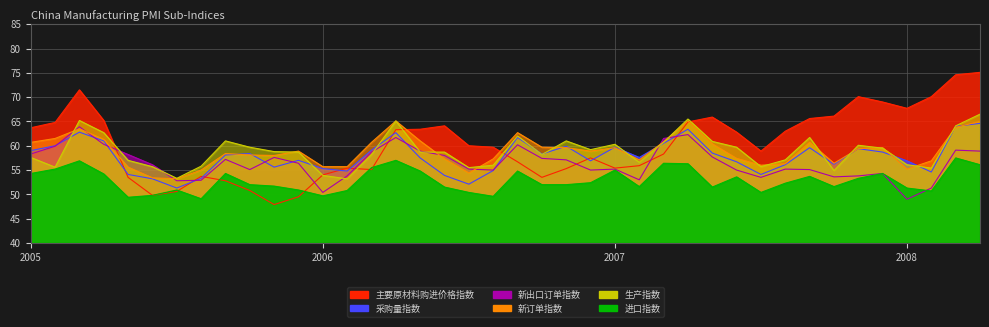

At which category does 进口指数 reach its first local peak?

2005-03